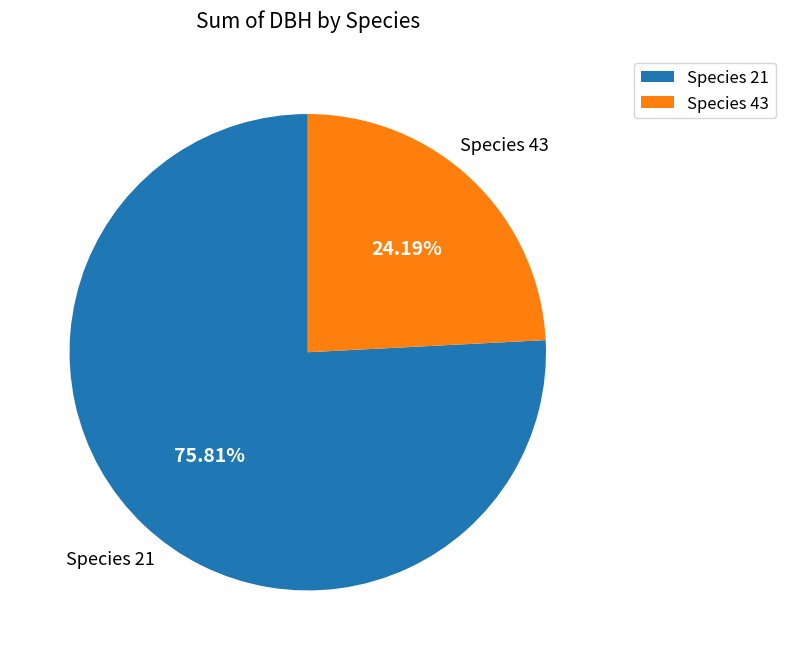

Do Species 21 and Species 43 together represent more than half of the pie?

Yes